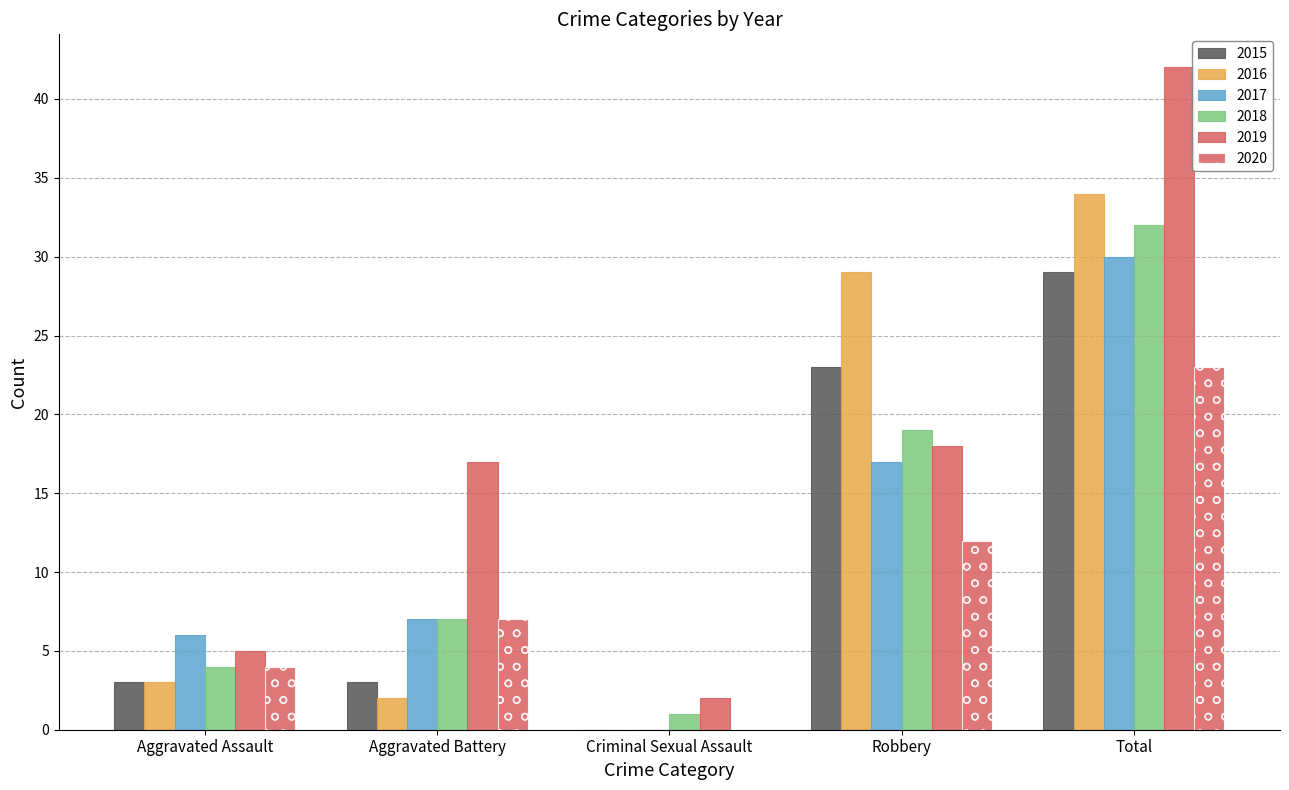

What is the value of the 2016 bar at the 1st from the left?

3